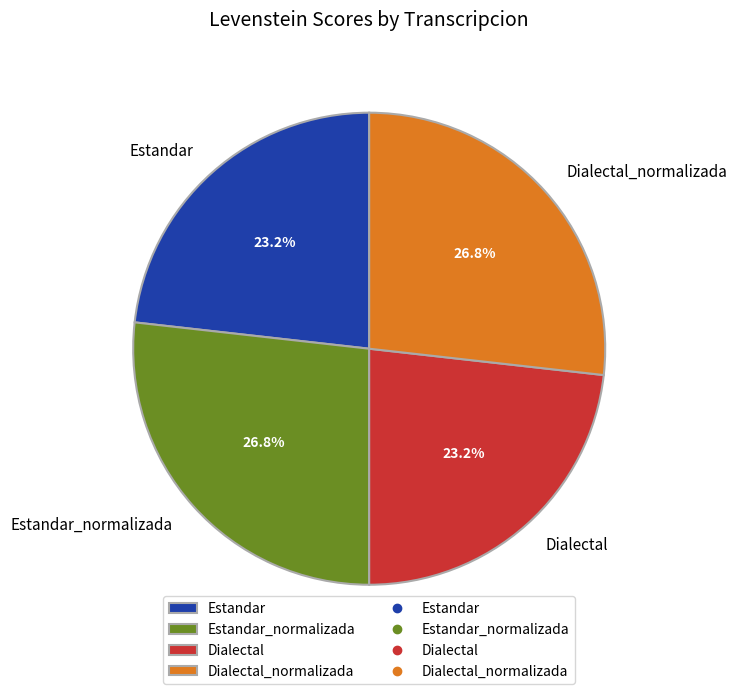

Is there a majority slice in this chart?

No